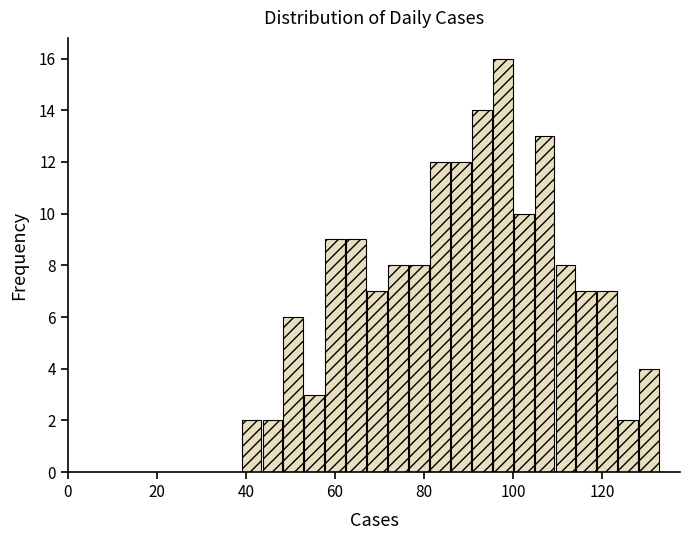

Around what value on the x-axis is the tallest bar? Give the approximate position of its centre, as read against the axis.

98